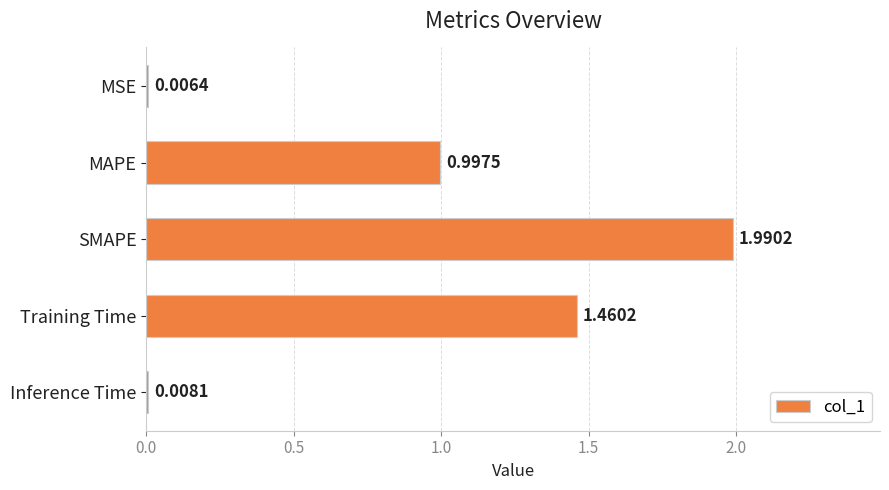

Which has a higher value, MSE or Inference Time?

Inference Time